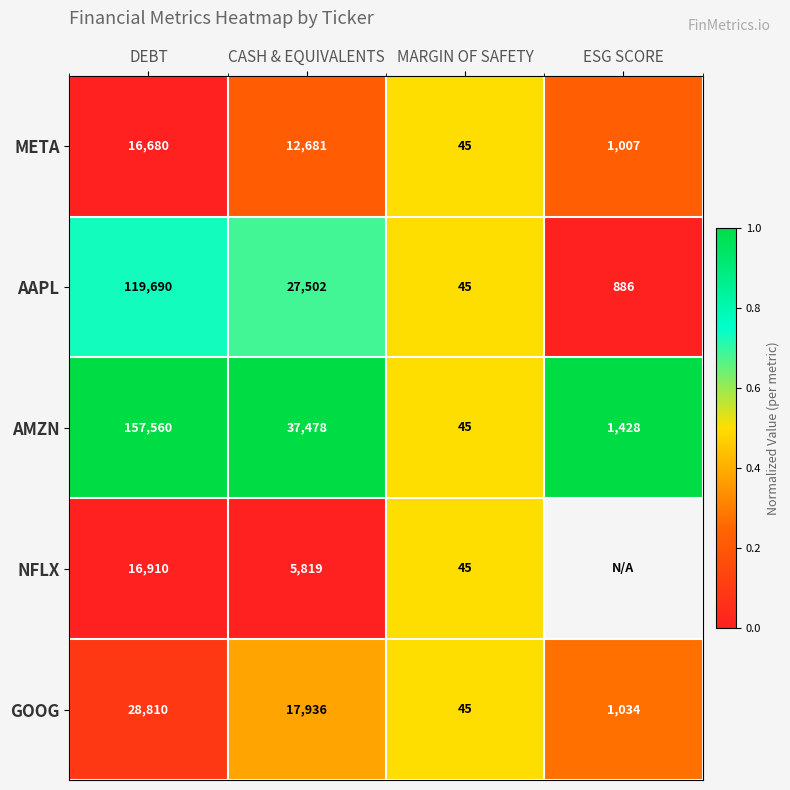

True or false: META has a value of 16680 at DEBT.

True